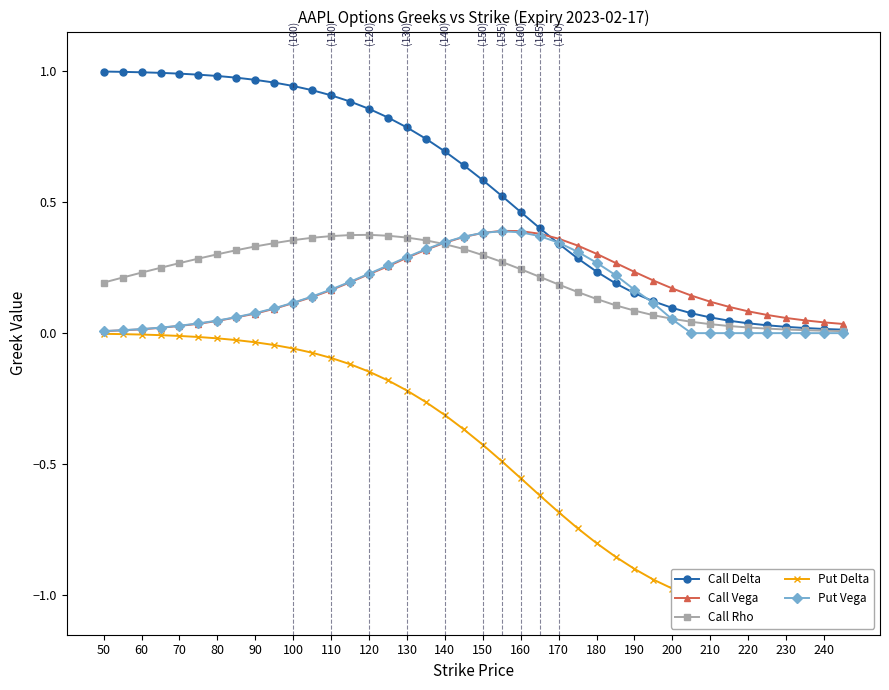

The Call Vega series shows 0.0 at 50. True or false?

True